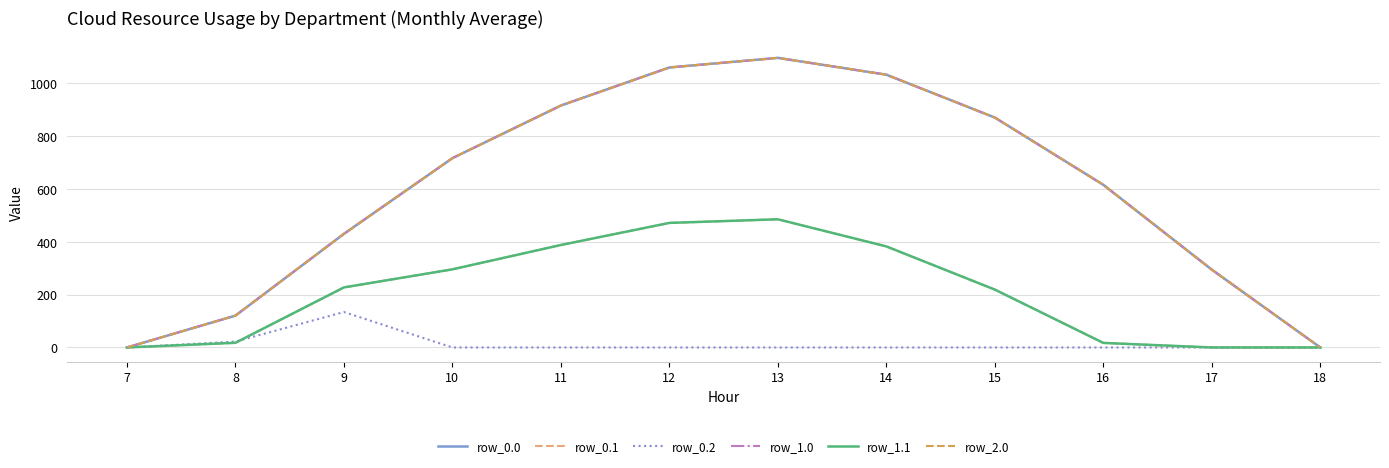

Is this an area chart (filled region under the line)?

No